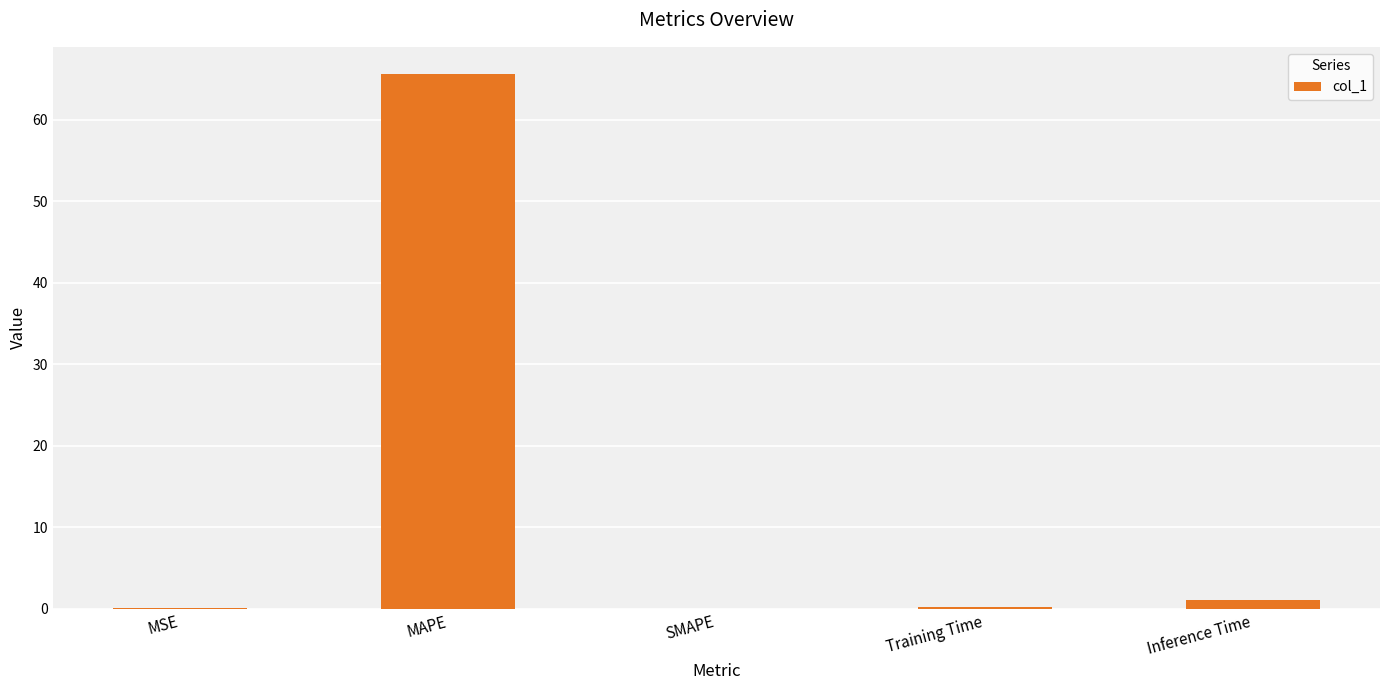

What is the greatest value displayed?

65.7